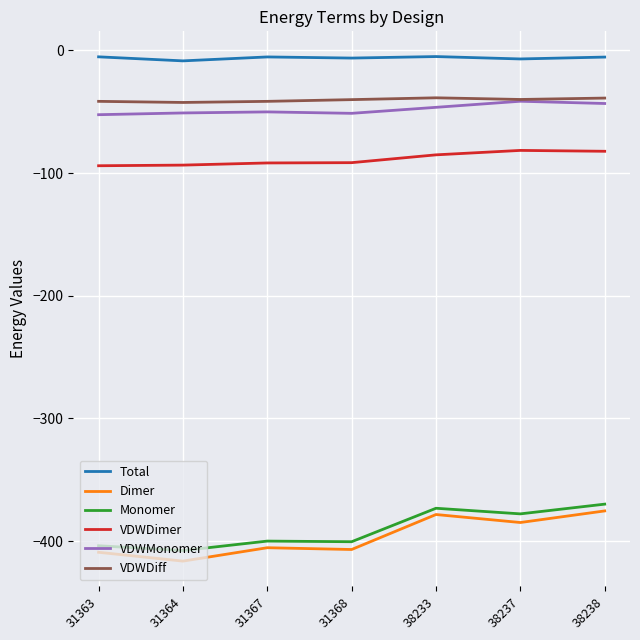

What is the maximum value for Monomer?

-369.8